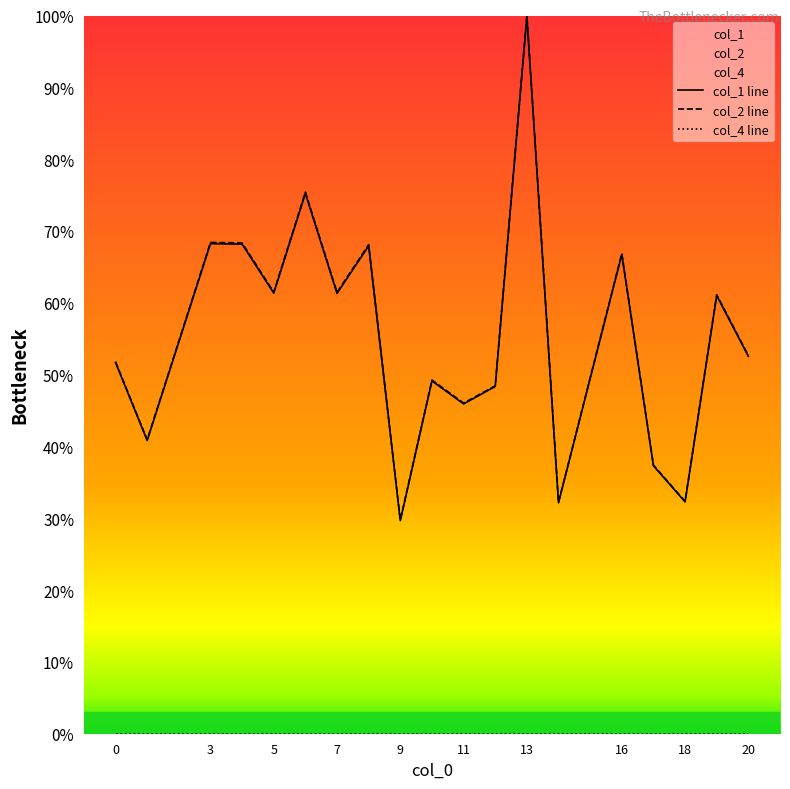

Is it true that col_2 line equals 35.1 at 16?

False